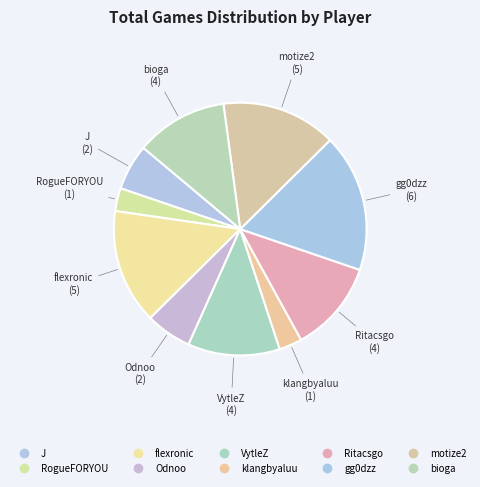

What percentage is NOT represented by flexronic?

85.3%